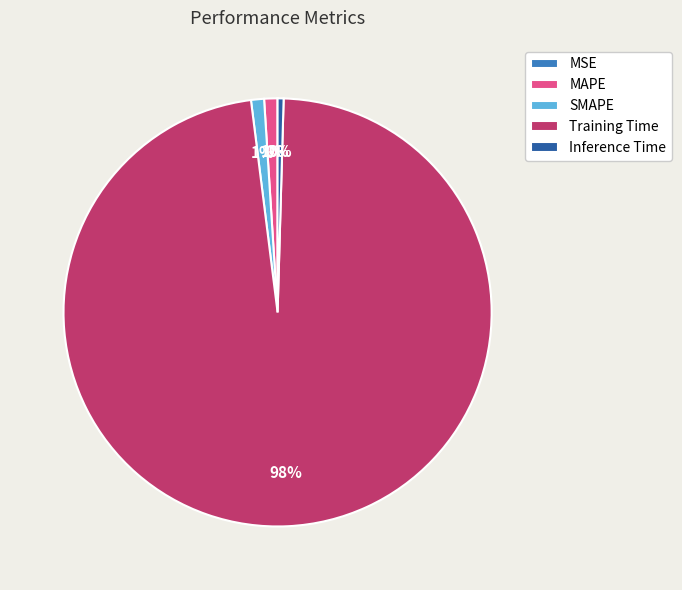

What is the largest slice in the pie chart?

Training Time